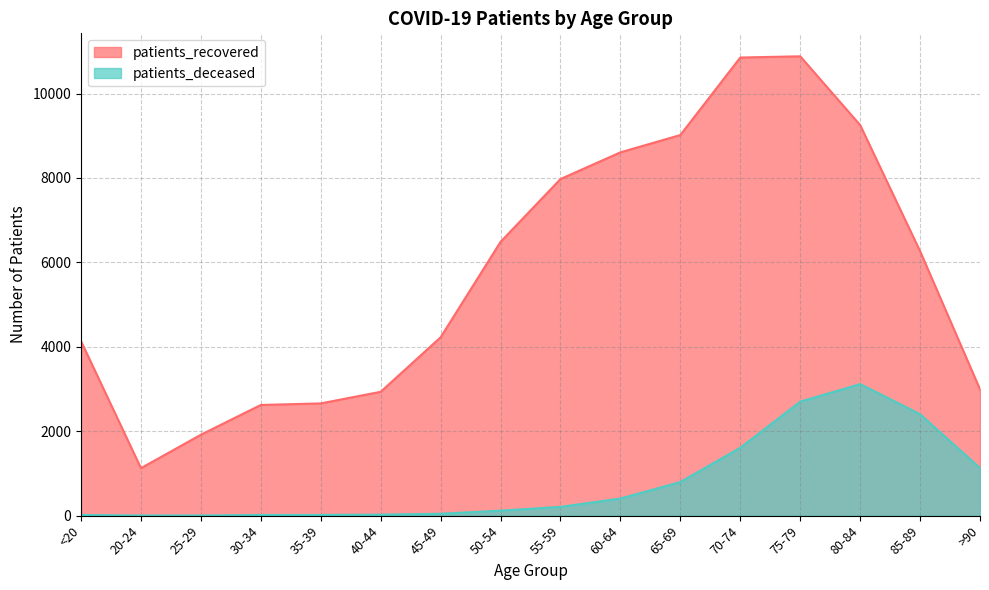

Reading left to right, extract all data points from this chart.

patients_recovered: <20=4133	20-24=1125	25-29=1917	30-34=2622	35-39=2659	40-44=2934	45-49=4225	50-54=6486	55-59=7974	60-64=8607	65-69=9017	70-74=10853	75-79=10882	80-84=9253	85-89=6265	>90=2992
patients_deceased: <20=16	20-24=3	25-29=3	30-34=16	35-39=17	40-44=23	45-49=45	50-54=118	55-59=208	60-64=405	65-69=796	70-74=1608	75-79=2700	80-84=3116	85-89=2403	>90=1127